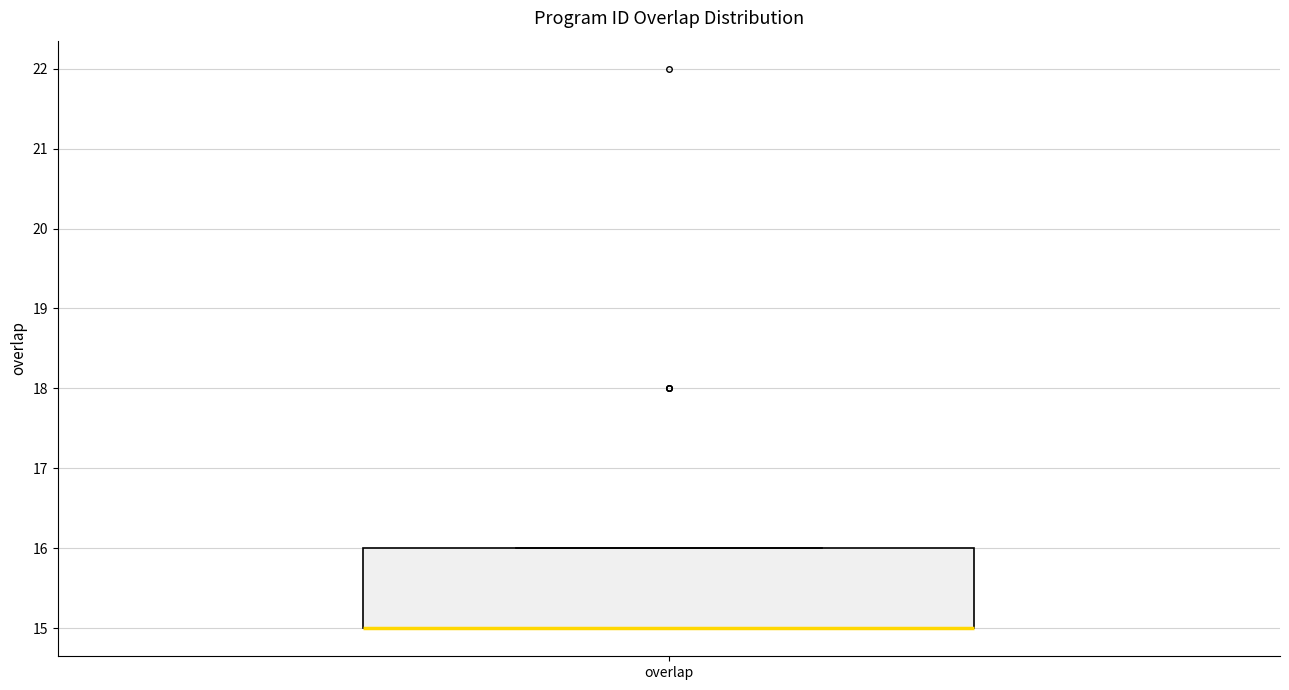

Transcribe this box plot: give where the median line is, the range the box spans, and where the two whiskers end, as read against the y-axis. The values are not printed on the chart, so give them approximately, as read against the axis.

median 15 (drawn on the box's lower edge), box 15 to 16, whiskers 15 to 16